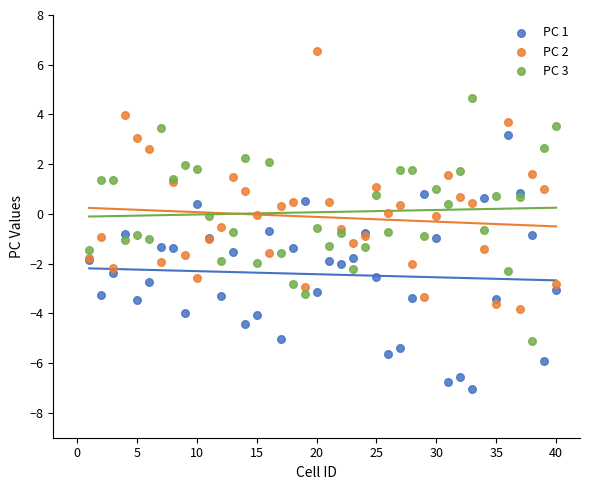

Which series reaches the minimum Y coordinate?

PC 1